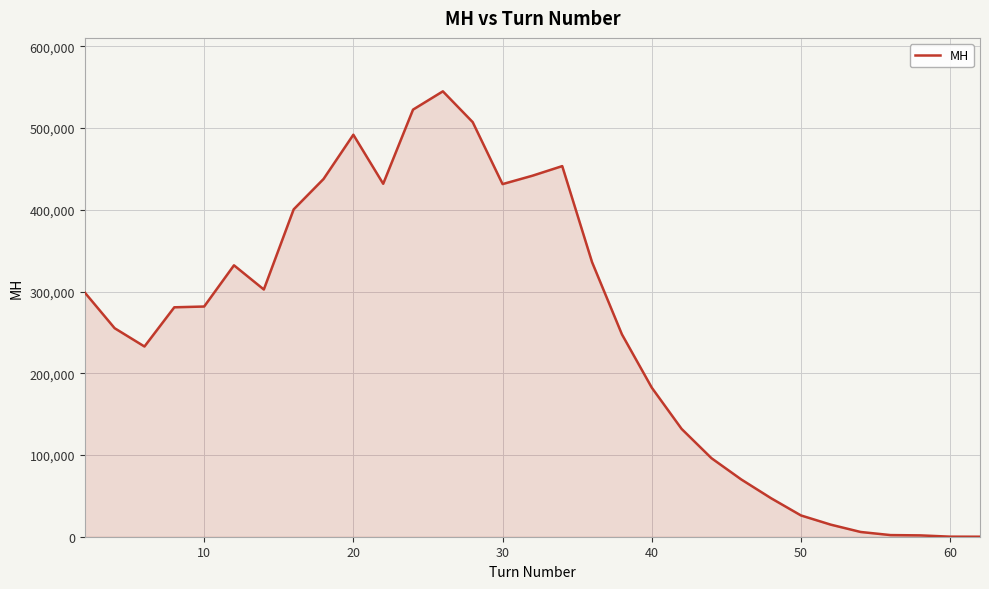

What is the greatest value displayed?

544923